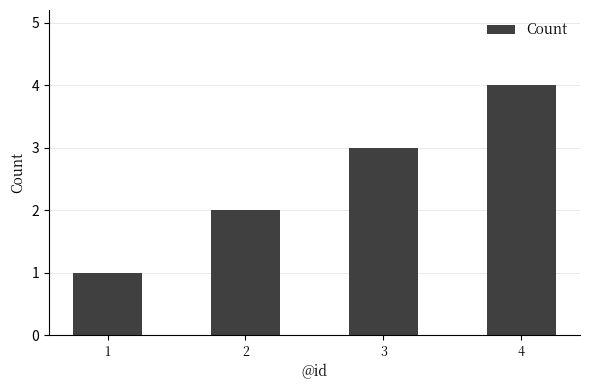

The value at 1 is 1. True or false?

True